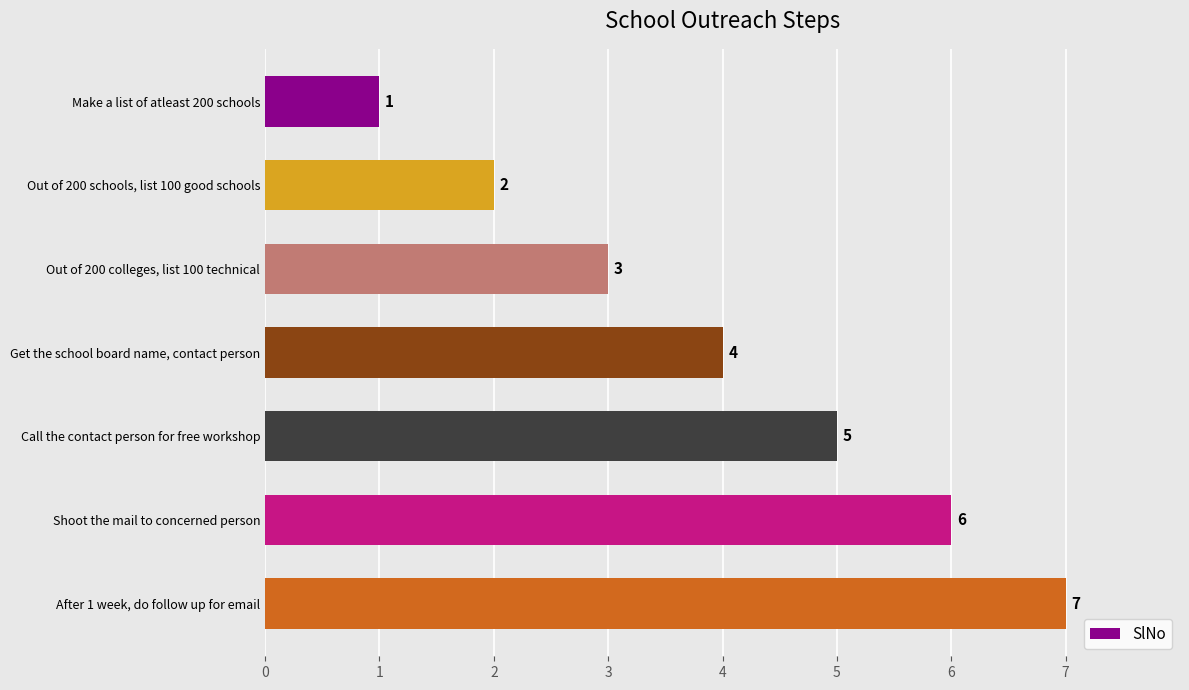

Count the values in the range 2 to 6.

5